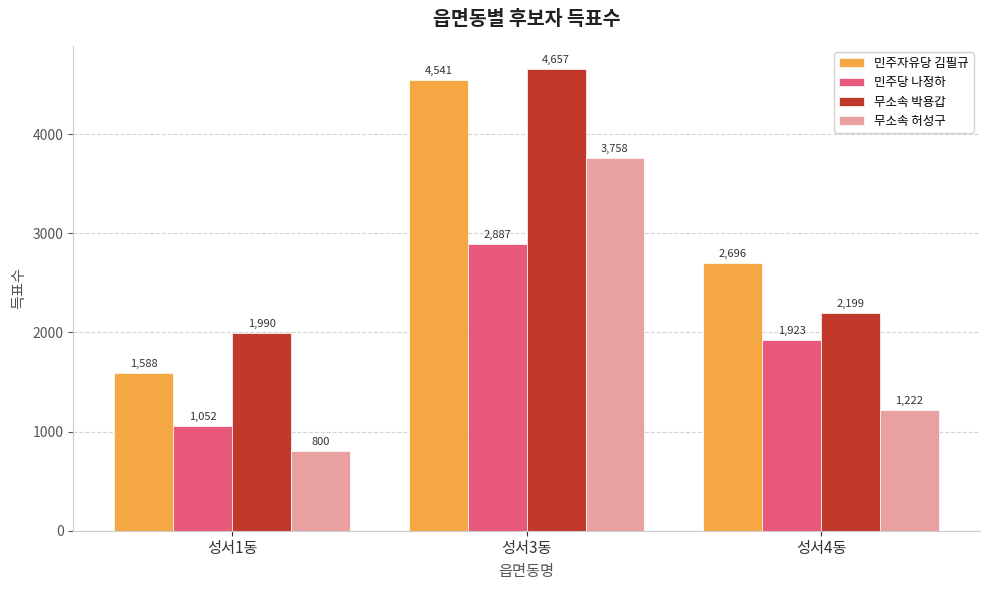

Reading left to right, extract all data points from this chart.

민주자유당 김필규: 성서1동=1588	성서3동=4541	성서4동=2696
민주당 나정하: 성서1동=1052	성서3동=2887	성서4동=1923
무소속 박용갑: 성서1동=1990	성서3동=4657	성서4동=2199
무소속 허성구: 성서1동=800	성서3동=3758	성서4동=1222